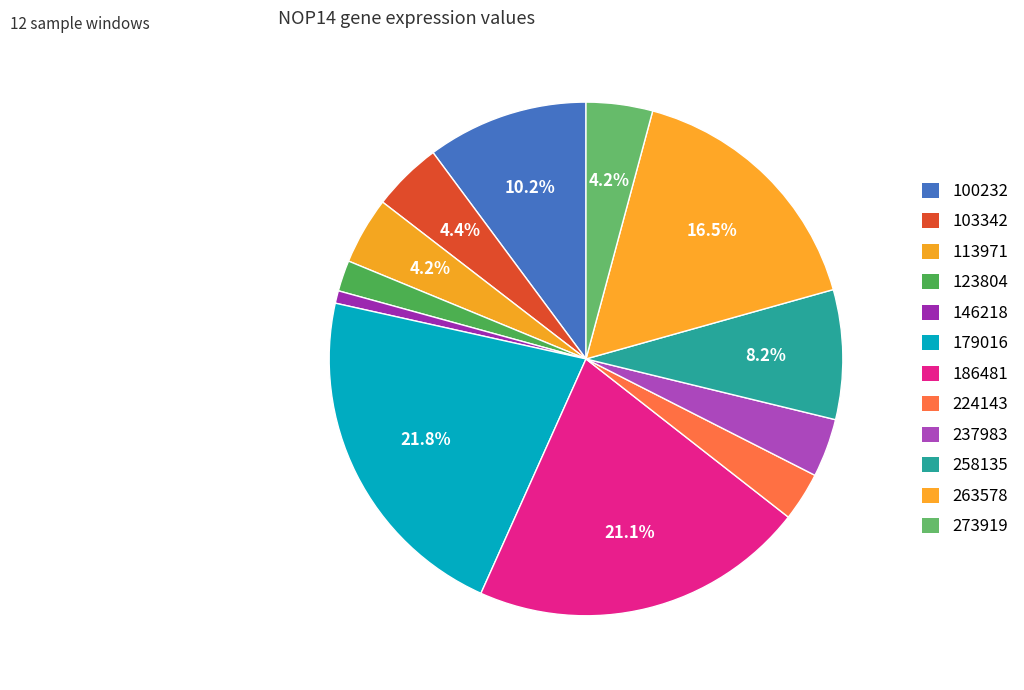

To the nearest percent, what percentage of the pie is 258135?

8%